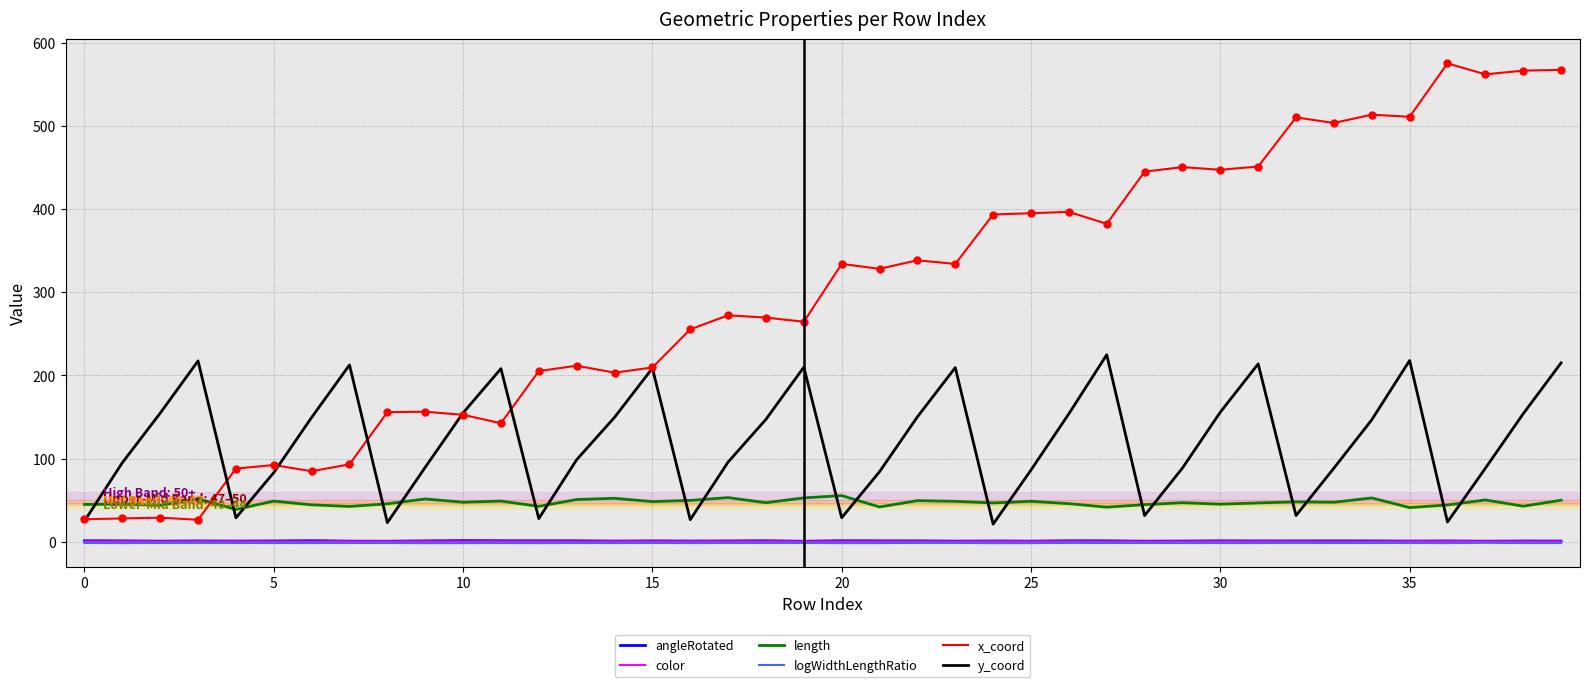

Which series has the widest spread of values?

x_coord